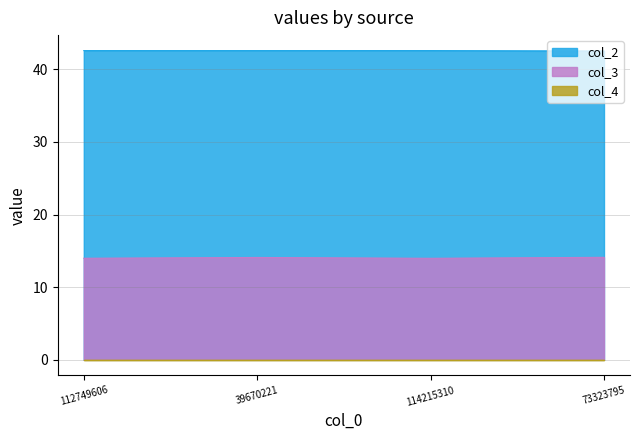

True or false: col_2 has a value of 72.6 at 73323795.

False